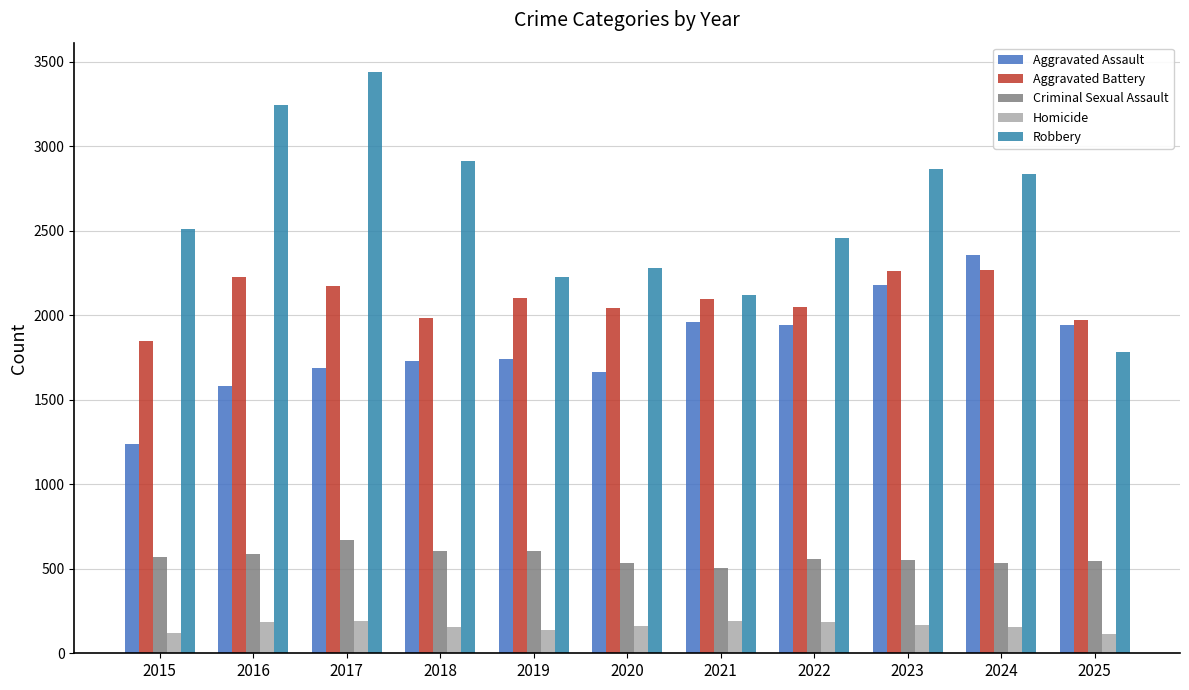

What is the sum of all Robbery values?

28666